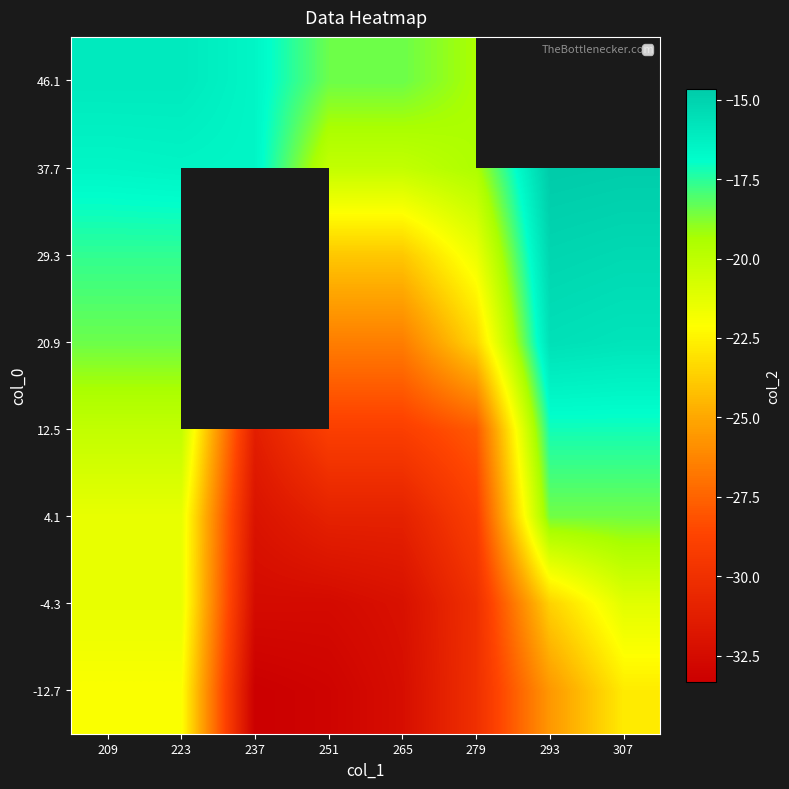

What is the maximum value shown in the chart?

-14.7